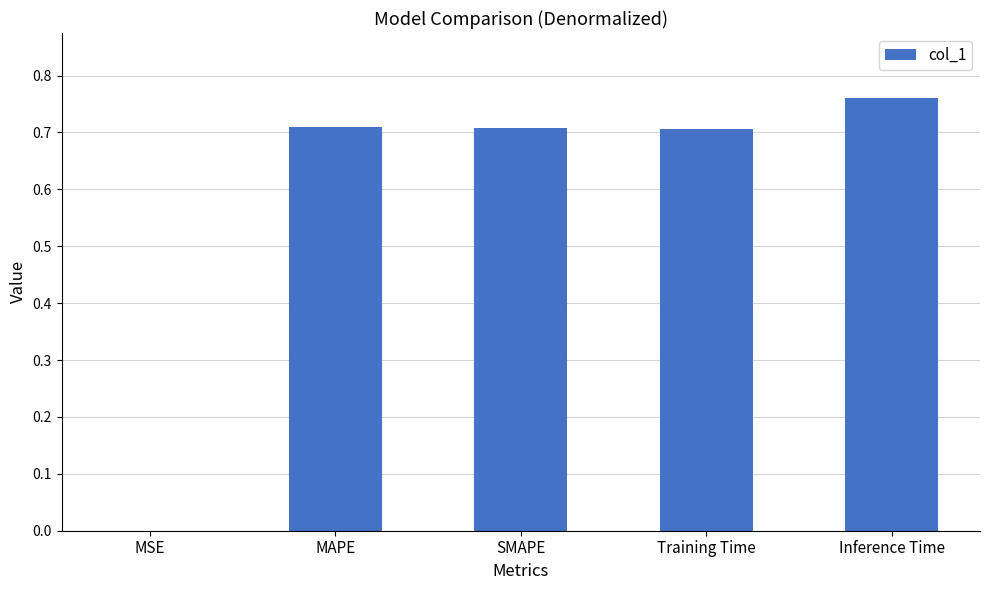

At which category does the chart reach its peak across all series?

Inference Time